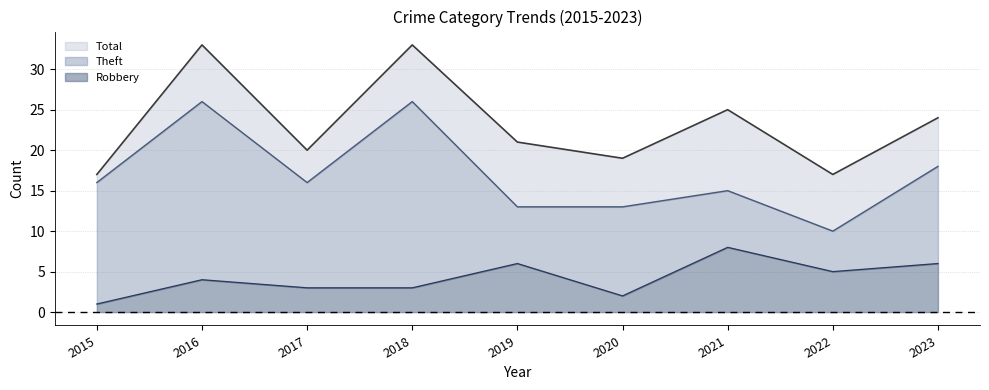

True or false: Robbery has more than 2 interior local peaks.

True